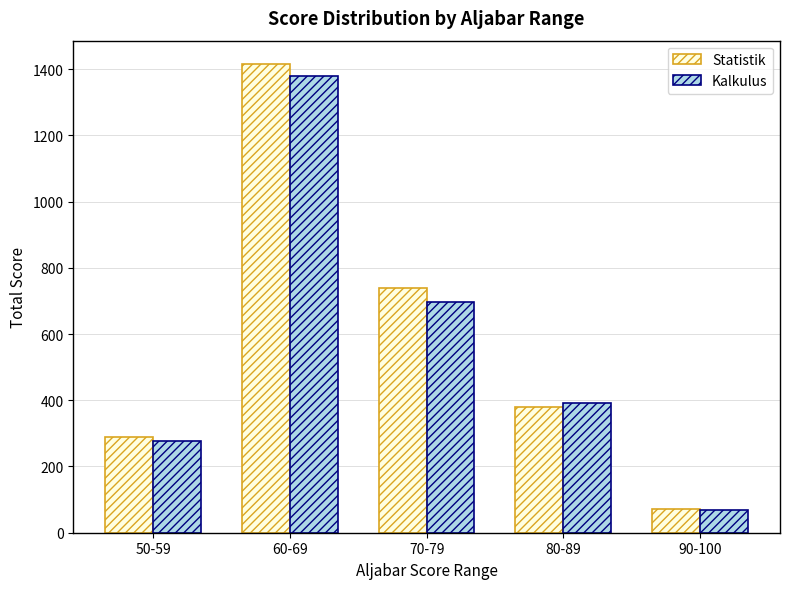

What is the difference between the maximum and minimum values in the Statistik series?

1344